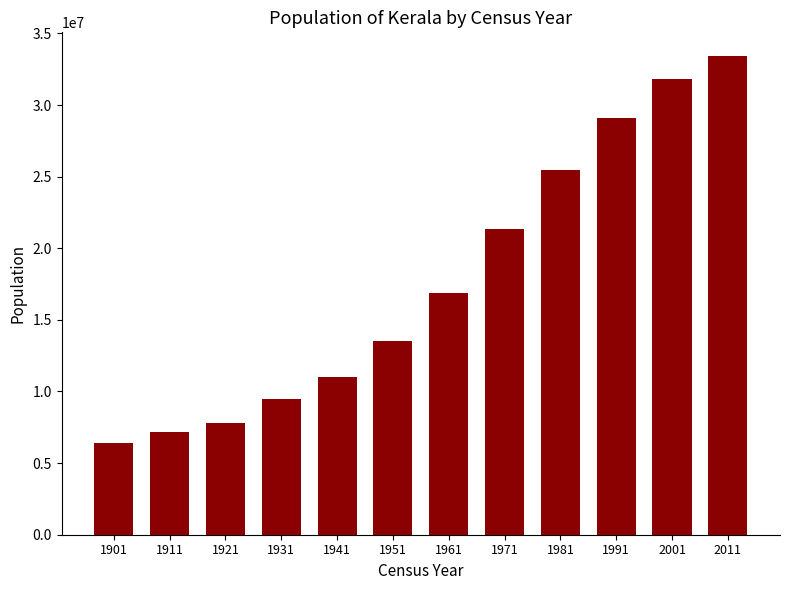

True or false: the data shows 11031541 at 1941.

True